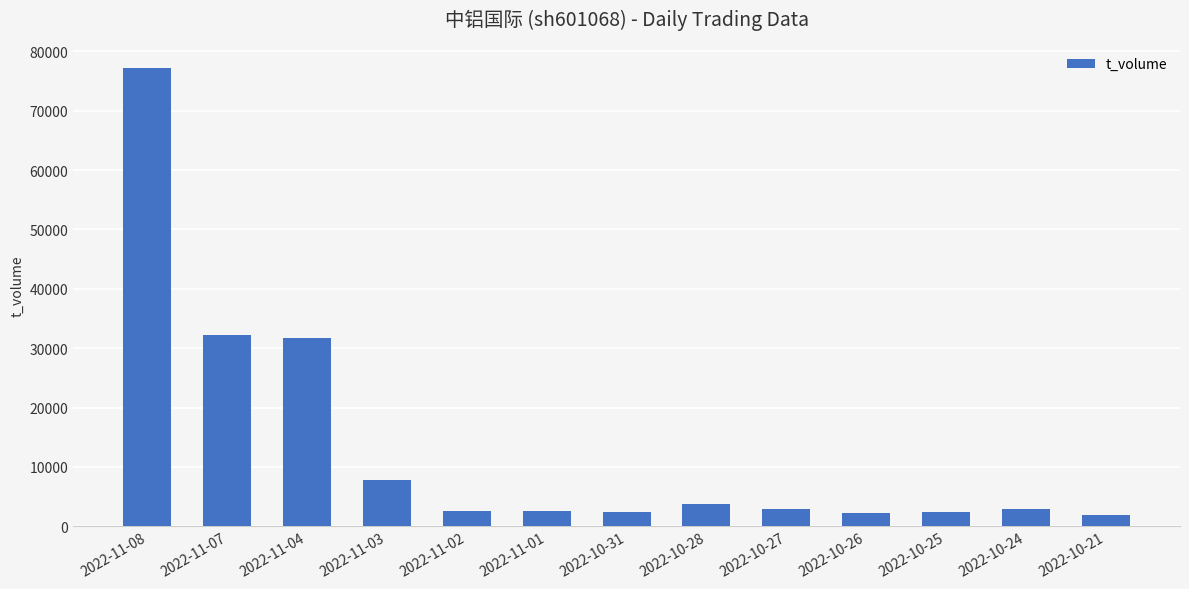

What is the label of the 3rd bar from the right?

2022-10-25